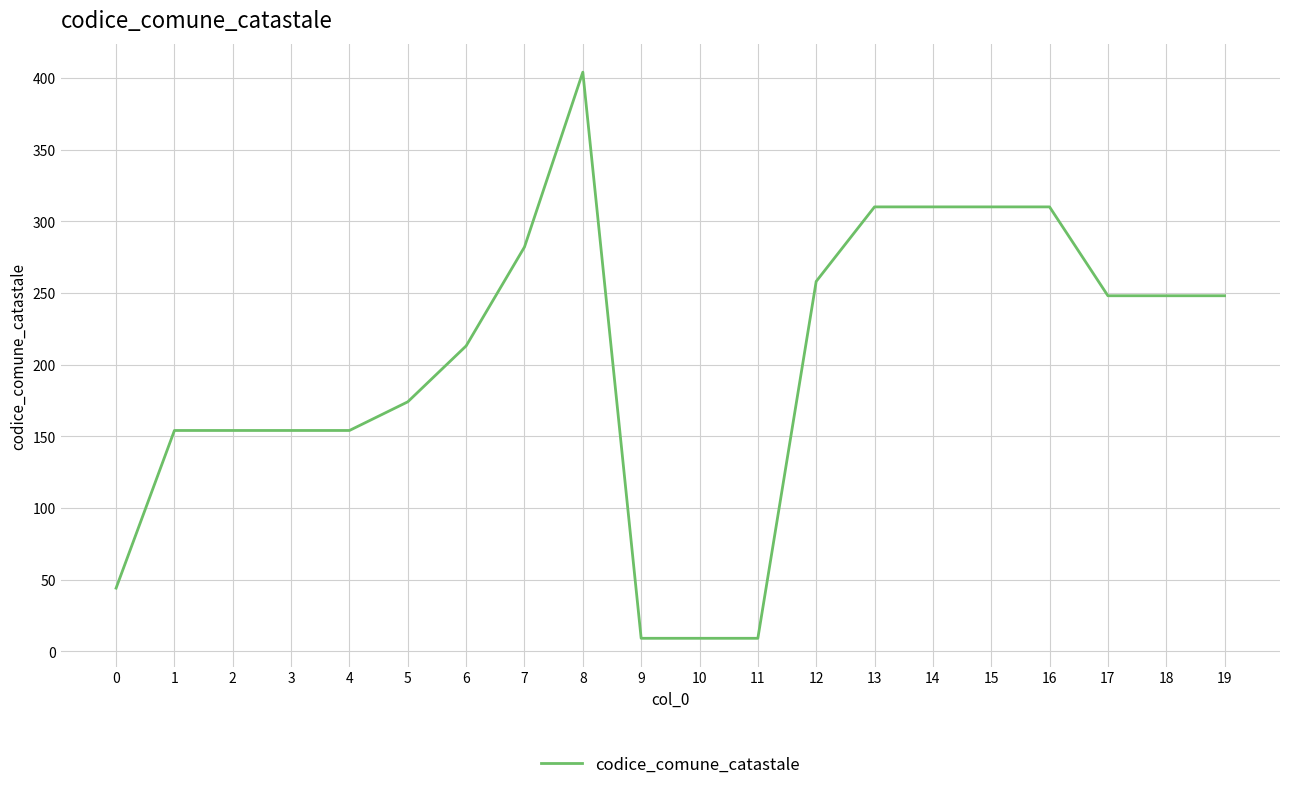

The value at 13 is 310. True or false?

True